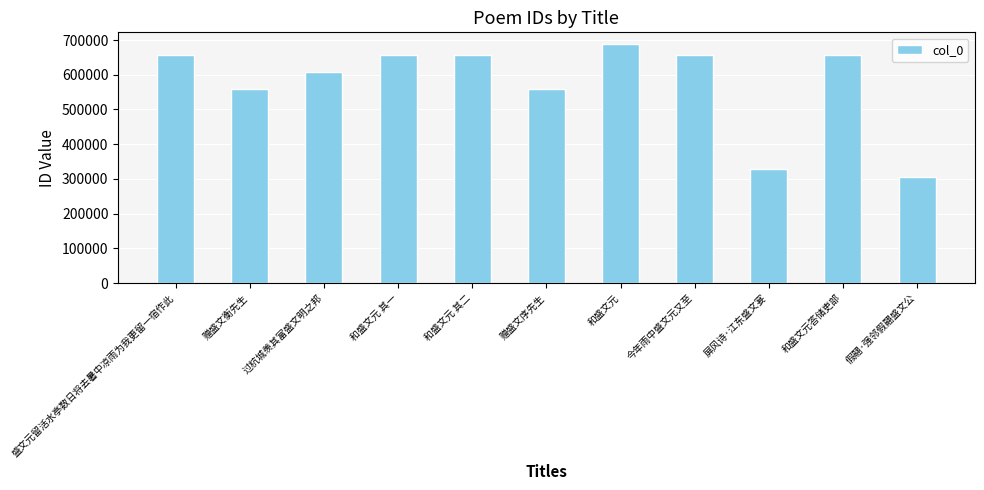

What is the value of the 8th bar from the left?

657530